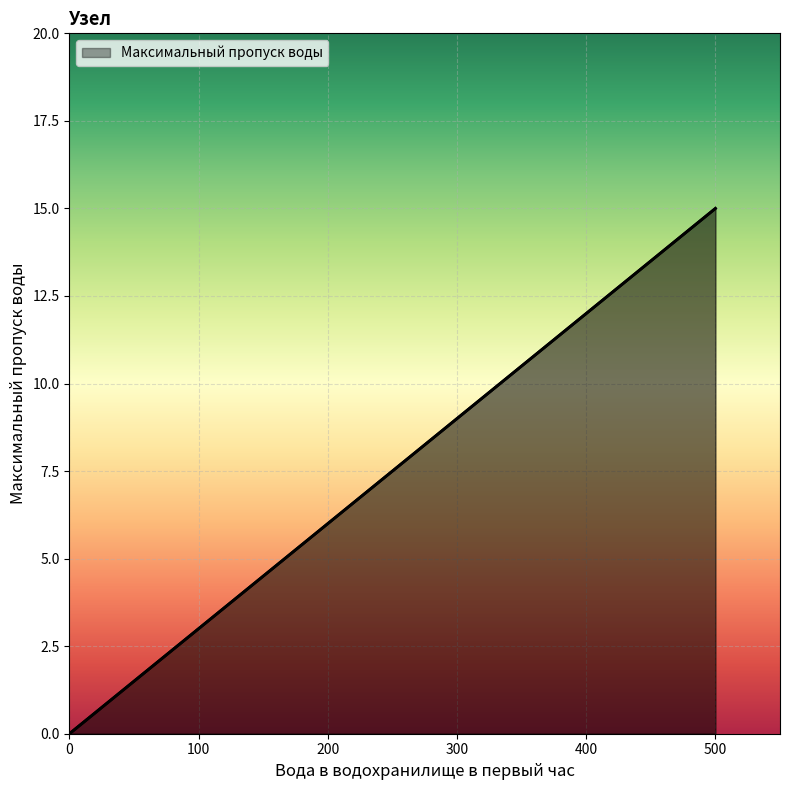

What is the sum of the values at 0 and 500?

15